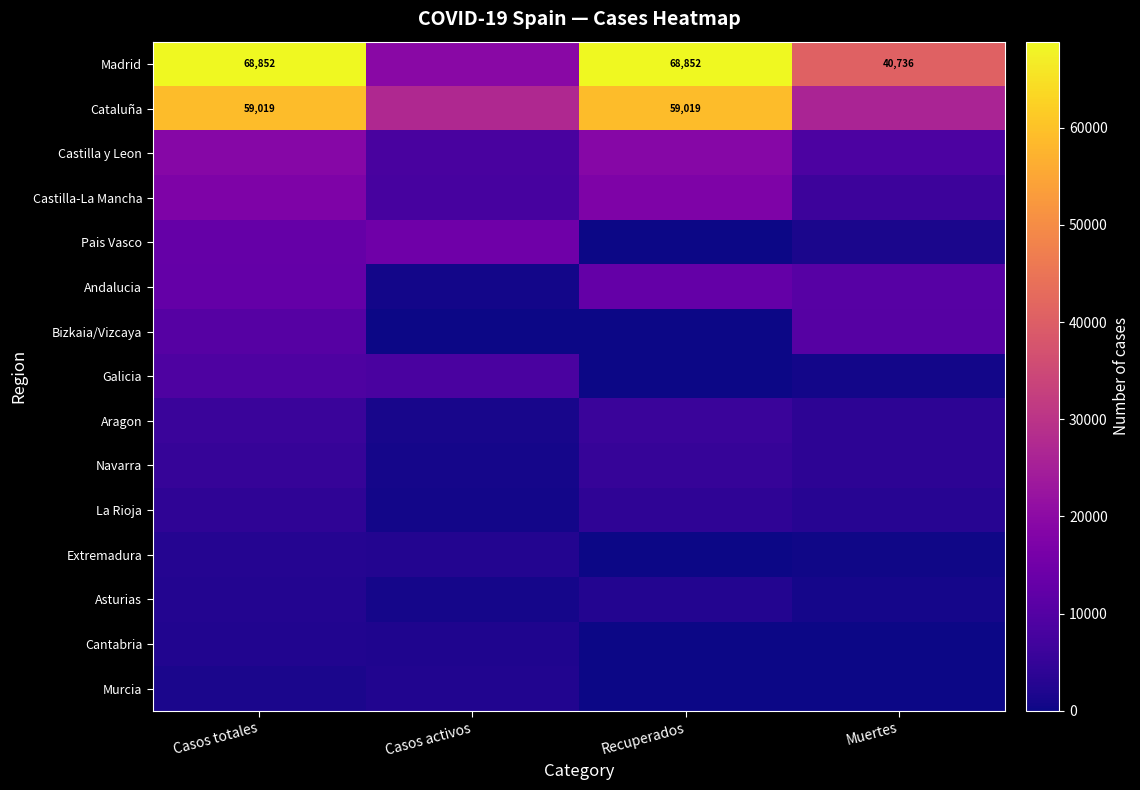

The Madrid series shows 21938 at Muertes. True or false?

False